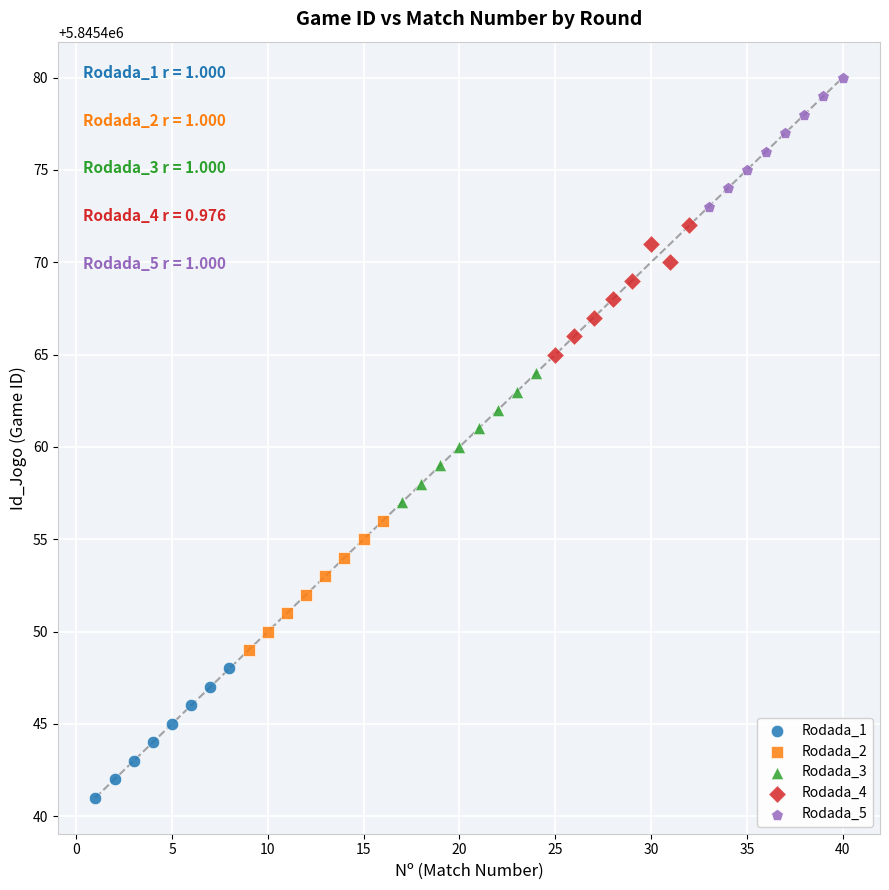

Which series reaches the maximum Y coordinate?

Rodada_5